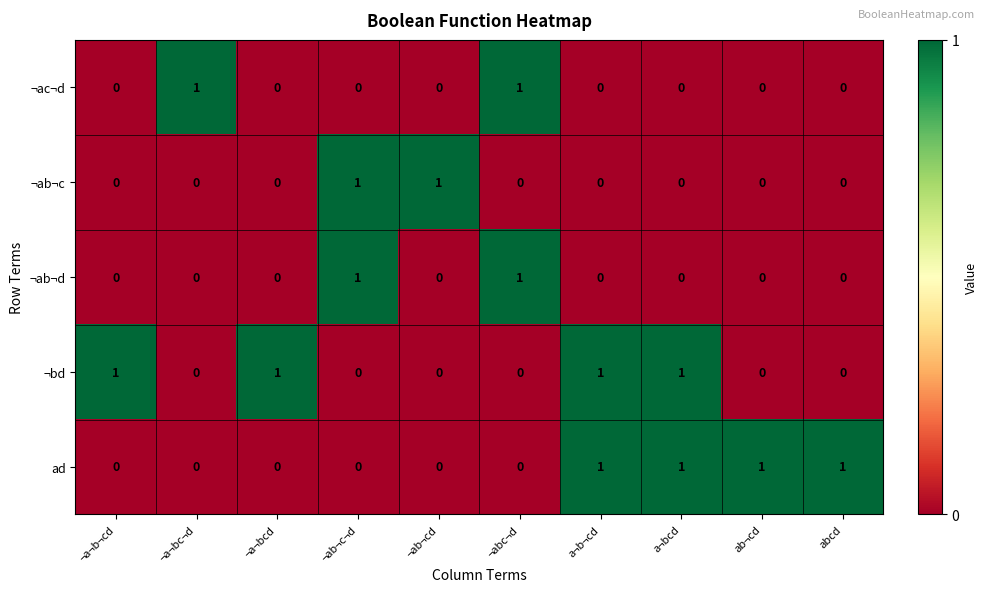

How many series are shown in this chart?

5